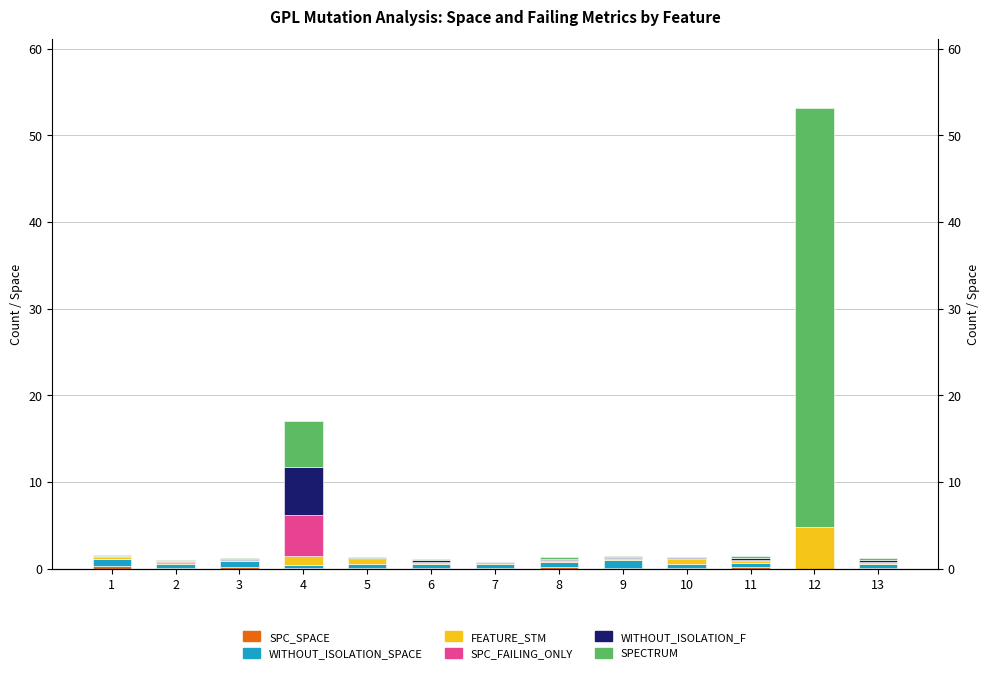

Does the chart contain stacked bars?

No